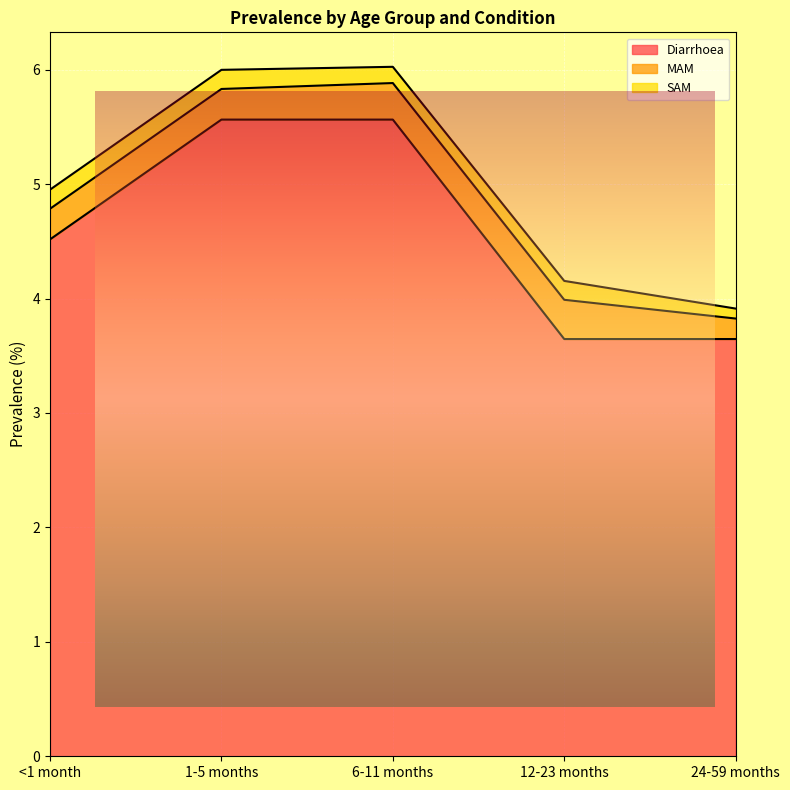

List the series in order of their peak value, highest first.

Diarrhoea, MAM, SAM